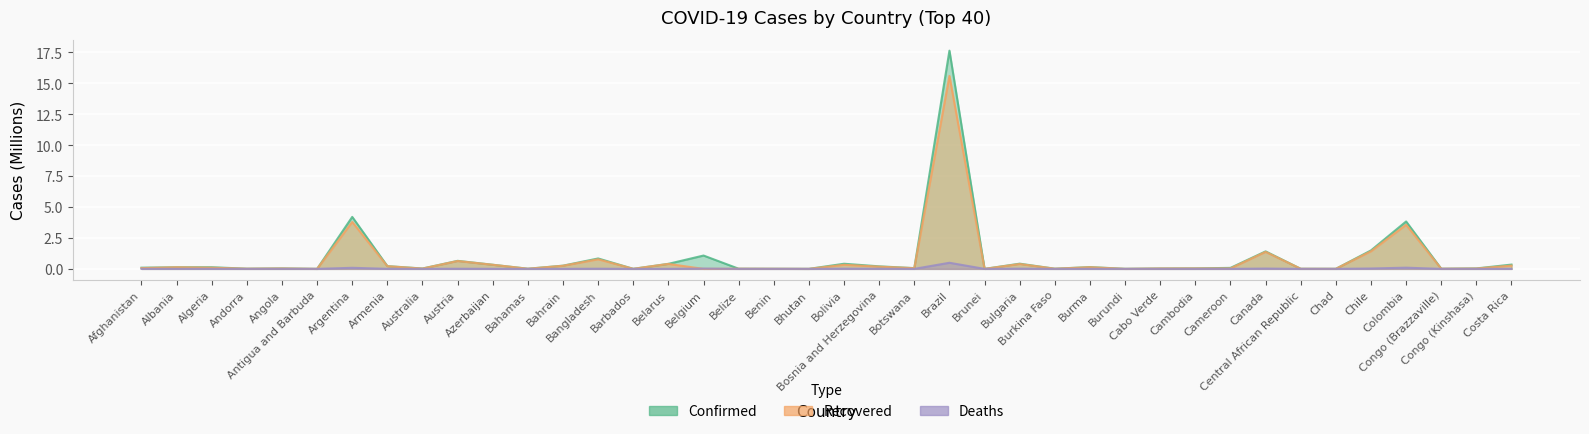

At Burundi, list the series in order from largest to smallest.

Confirmed, Recovered, Deaths